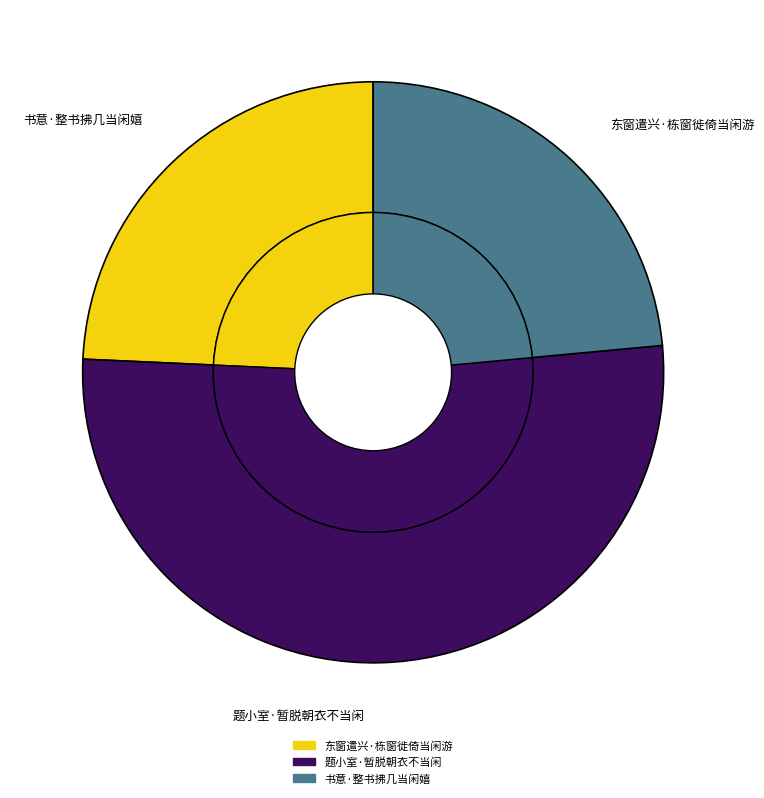

What is the largest slice in the pie chart?

题小室·暂脱朝衣不当闲